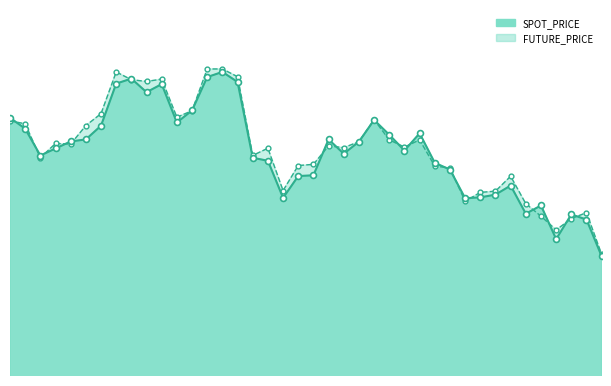

What is the total value across all series at 2015-07-29?

492.7